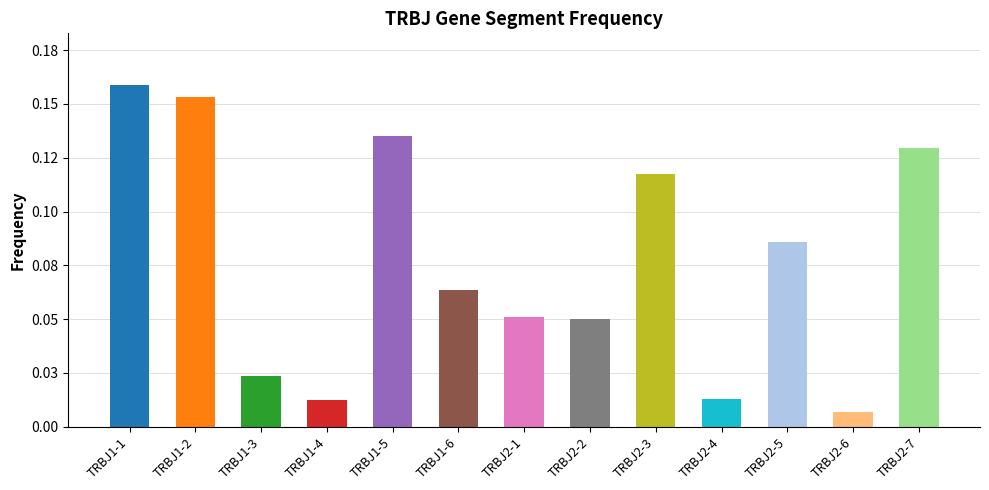

What is the value of the 7th bar from the left?

0.1